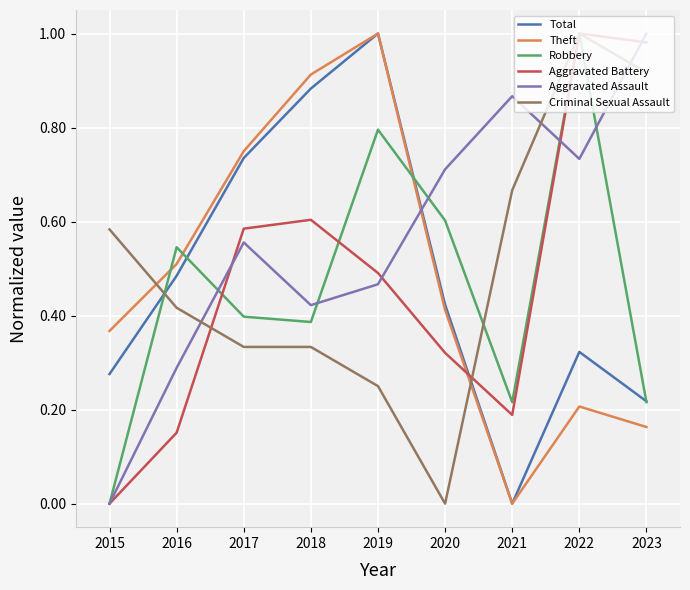

True or false: Aggravated Assault and Robbery intersect in this chart.

True